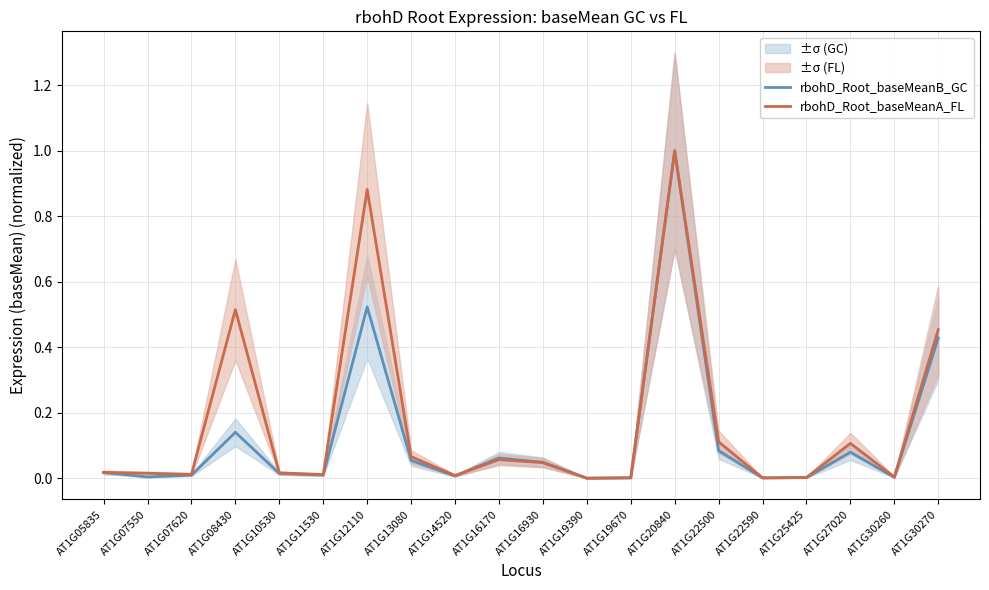

What is the sum of all rbohD_Root_baseMeanA_FL values?

3.3